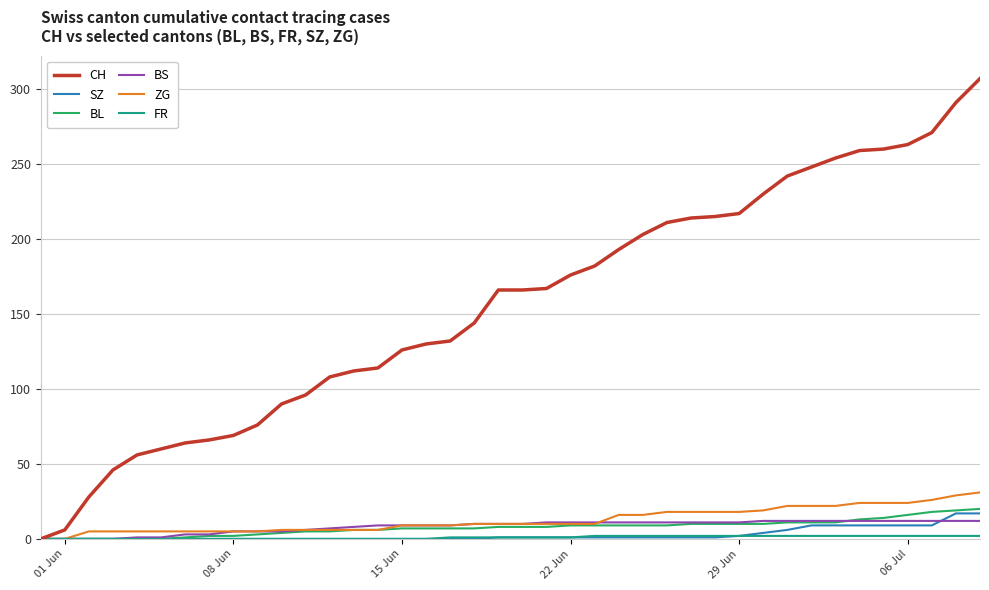

How many lines are shown in the chart?

6